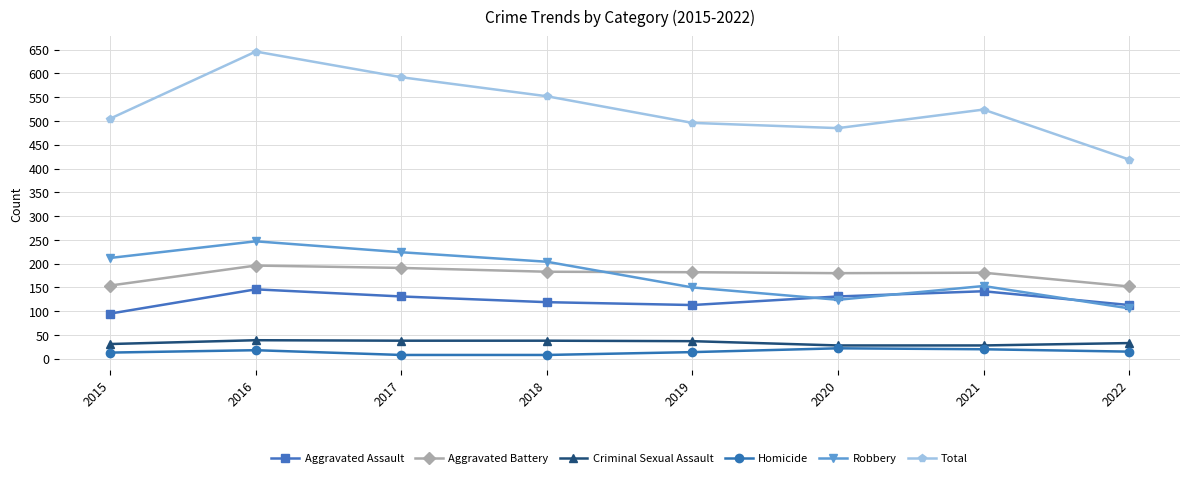

Which series has the largest range (max minus min)?

Total